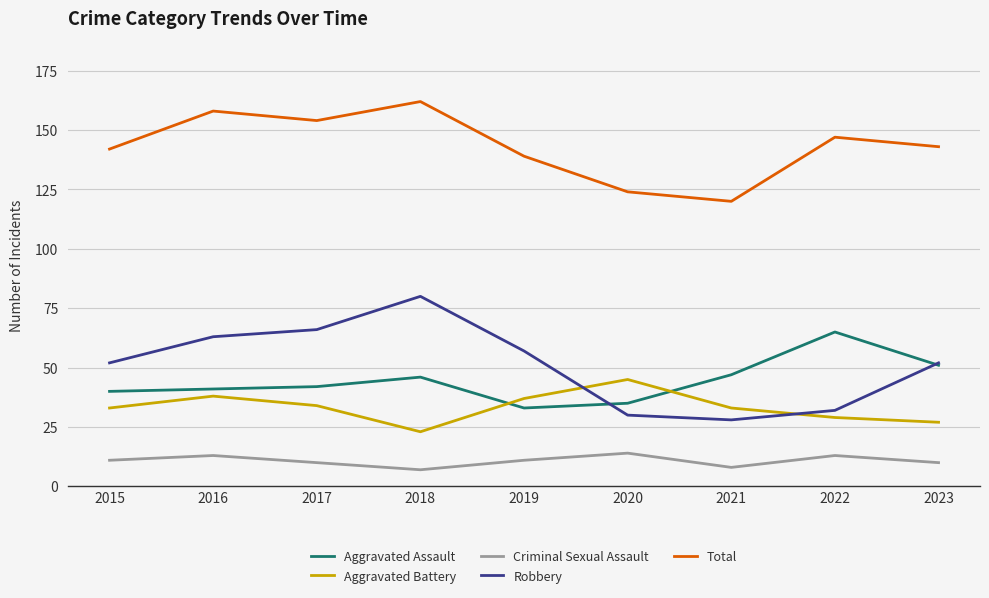

Is the value of Aggravated Battery at 2020 greater than the value of Aggravated Assault at 2019?

Yes